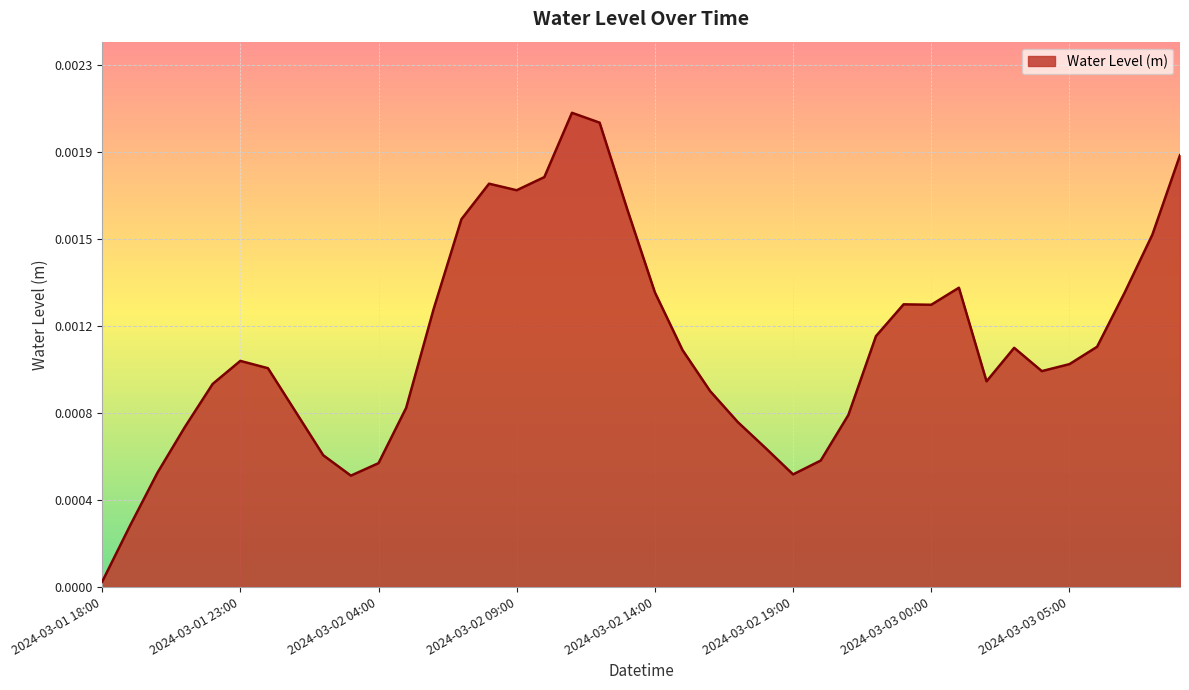

What is the label of the 12th point from the left?

2024-03-02 05:00